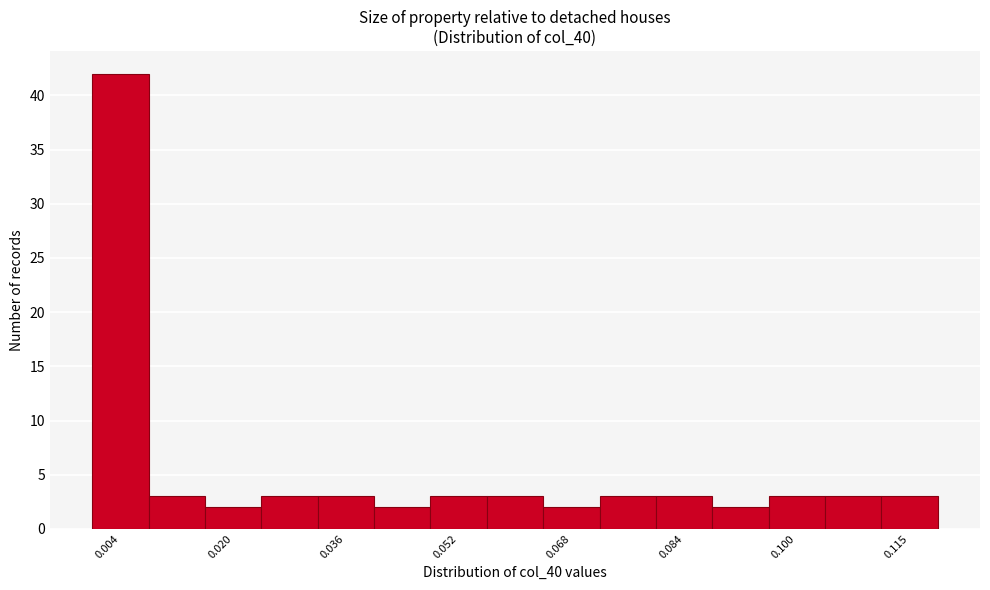

Read against the x-axis, roughly where is the centre of the tallest bar?

0.004